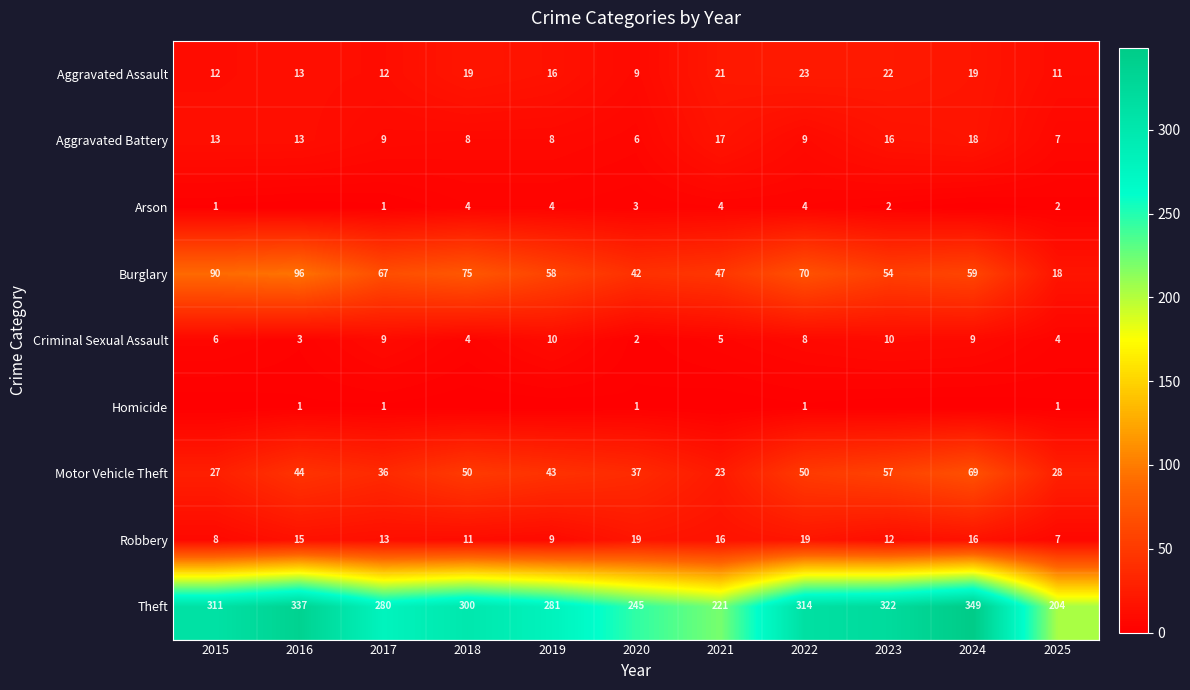

The Arson series shows 1 at 2025. True or false?

False